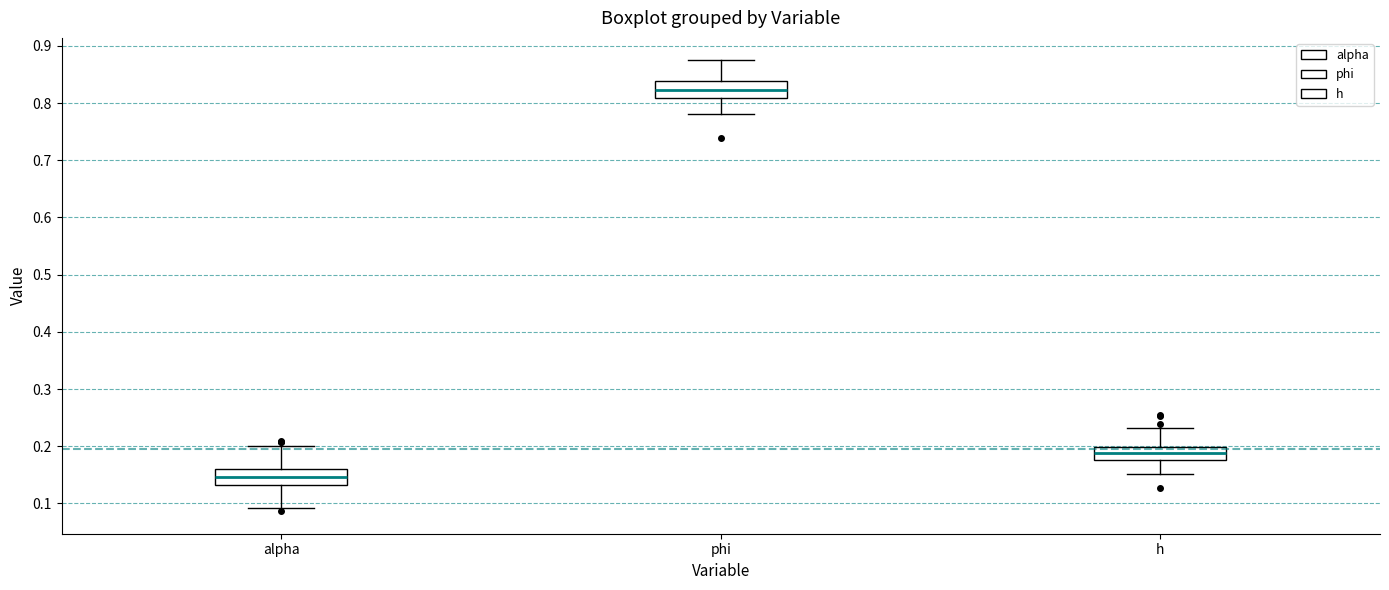

Reading left to right, transcribe this box plot: for each box, give where its median line is, the range the box spans, and where its two whiskers end, as read against the y-axis. The values are not printed on the chart, so give them approximately, as read against the axis.

alpha: median 0.15, box 0.13 to 0.16, whiskers 0.09 to 0.20
phi: median 0.82, box 0.81 to 0.84, whiskers 0.78 to 0.87
h: median 0.19, box 0.18 to 0.20, whiskers 0.15 to 0.23